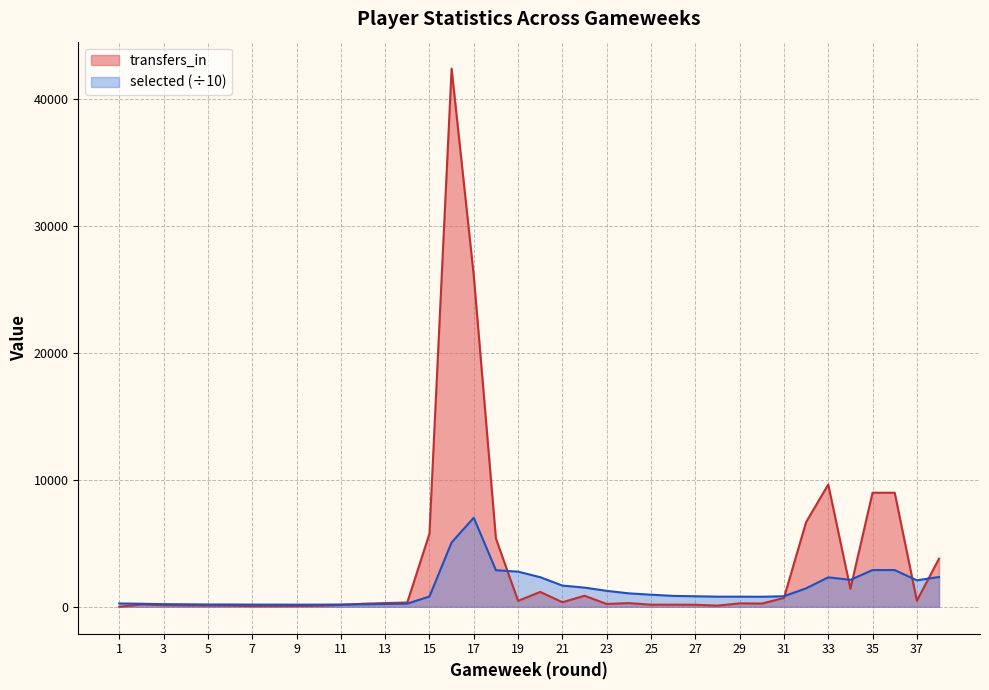

At which category does selected reach its first local valley?

9